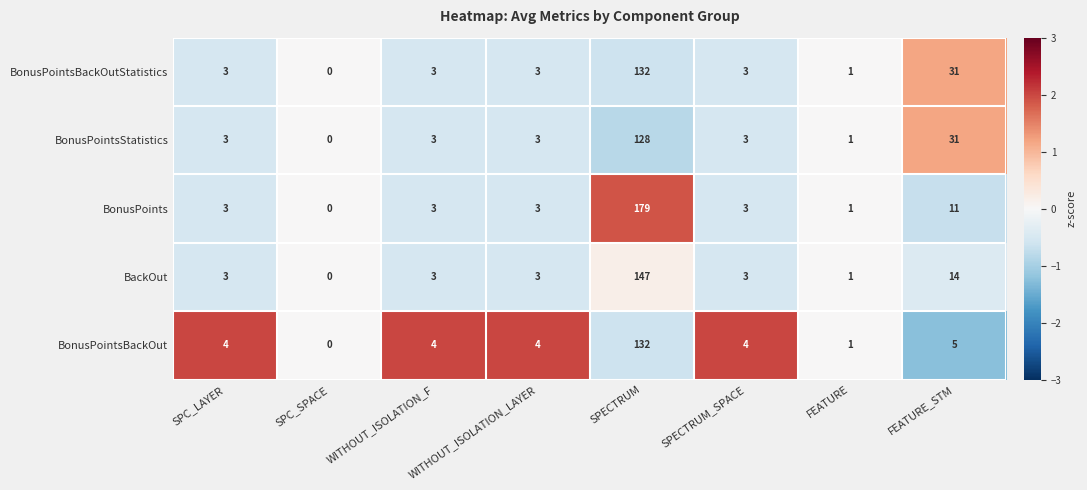

How many data points in BackOut are less than 3?

2